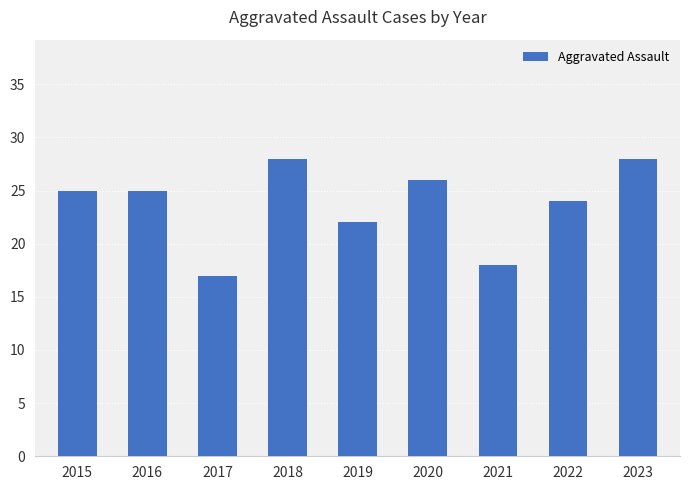

What is the greatest value displayed?

28